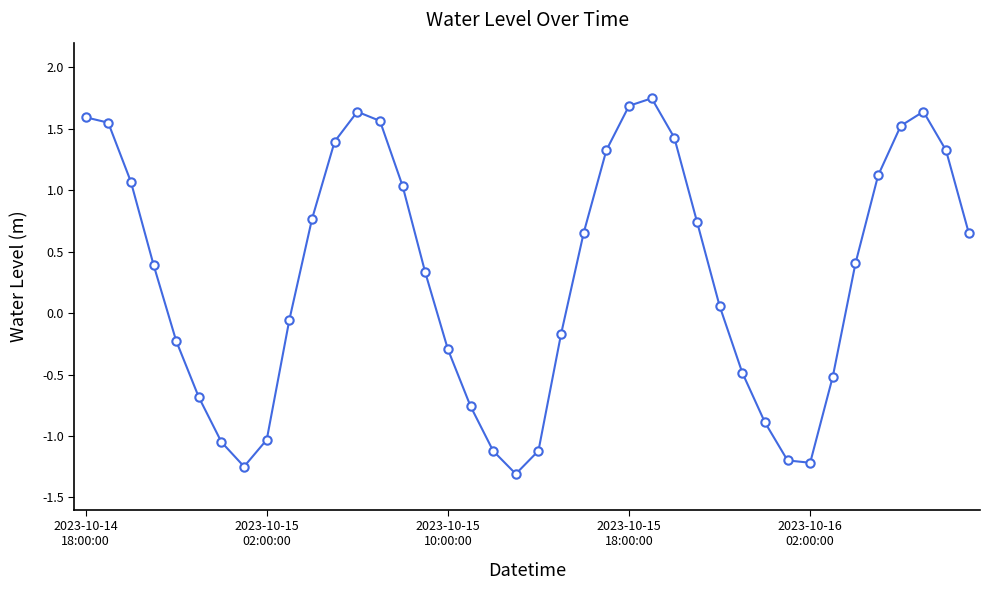

What is the average value?

0.3